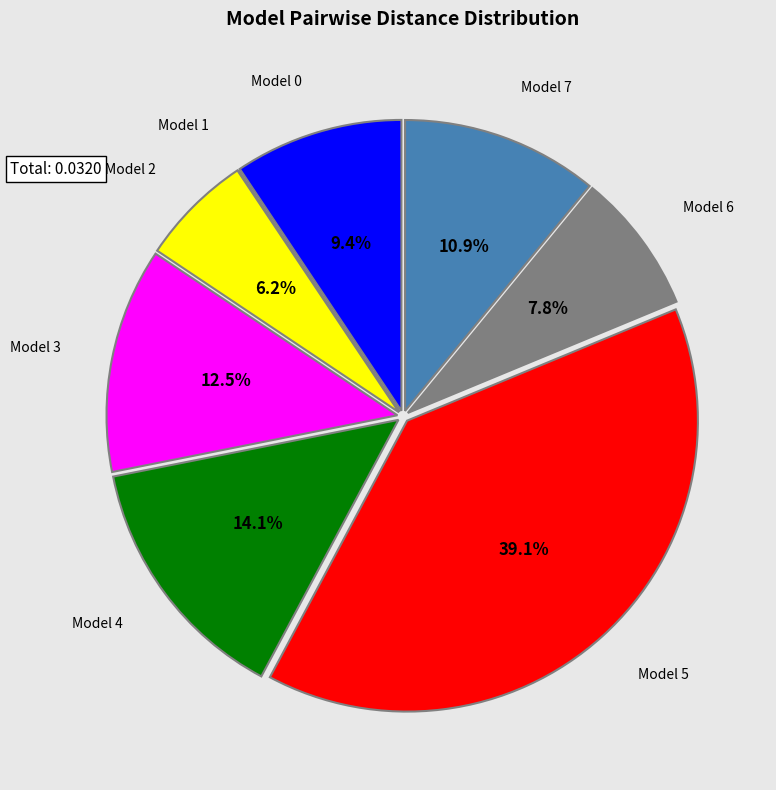

Is there a majority slice in this chart?

No